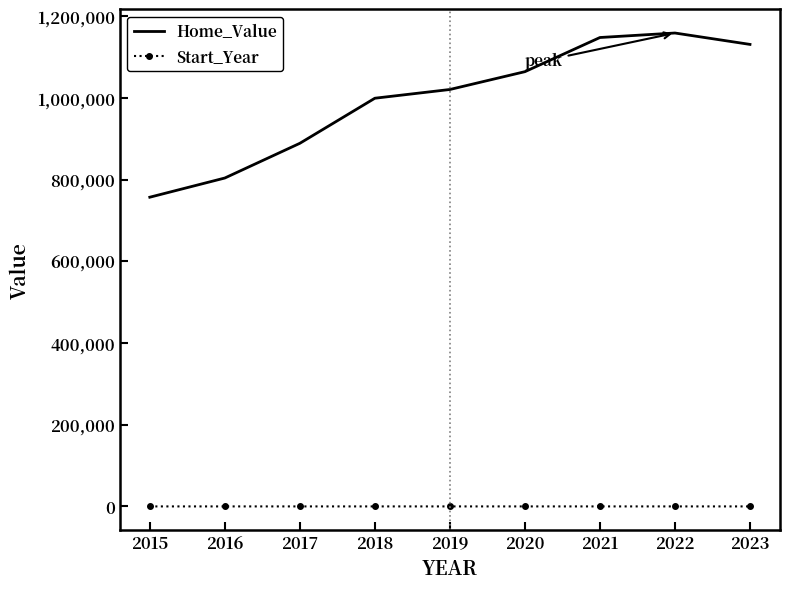

Which series has the widest spread of values?

Home_Value